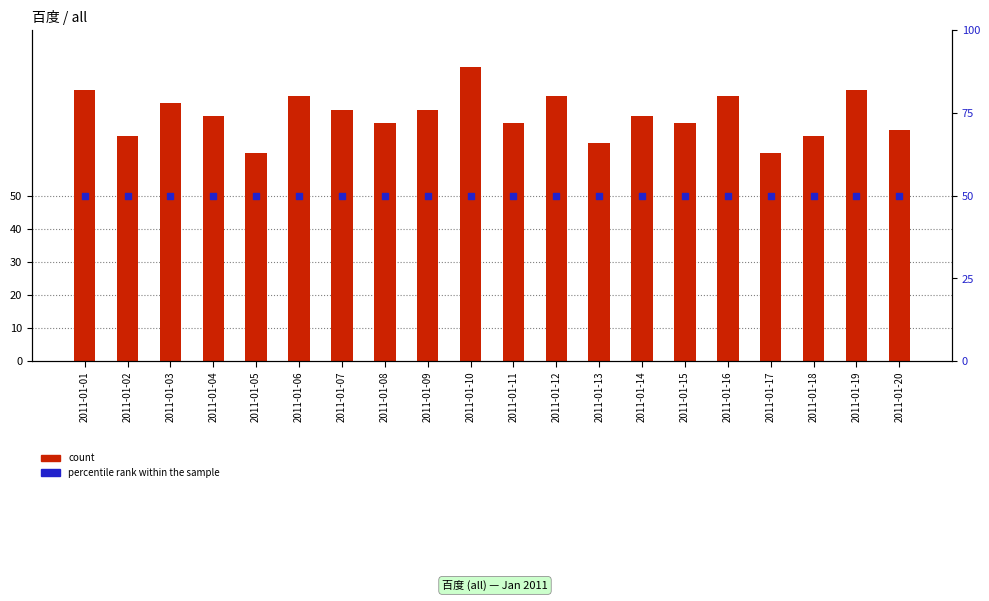

Which series reaches the maximum Y coordinate?

count